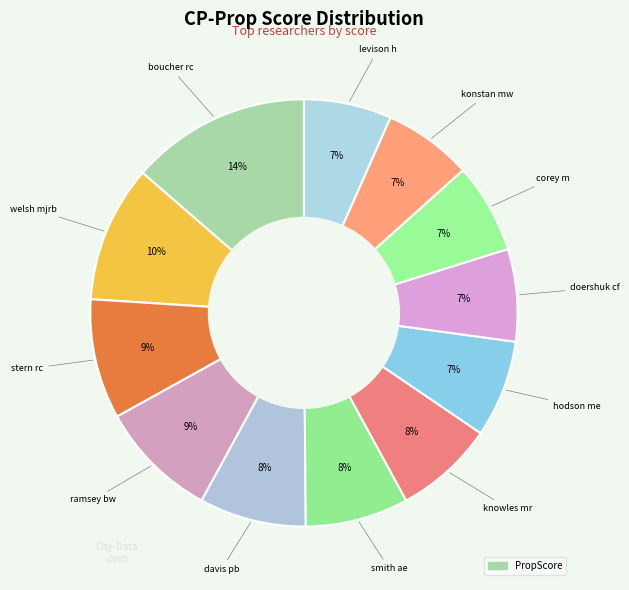

Rank the categories by value from highest to lowest.

boucher rc, welsh mjrb, stern rc, ramsey bw, davis pb, smith ae, knowles mr, hodson me, doershuk cf, corey m, konstan mw, levison h